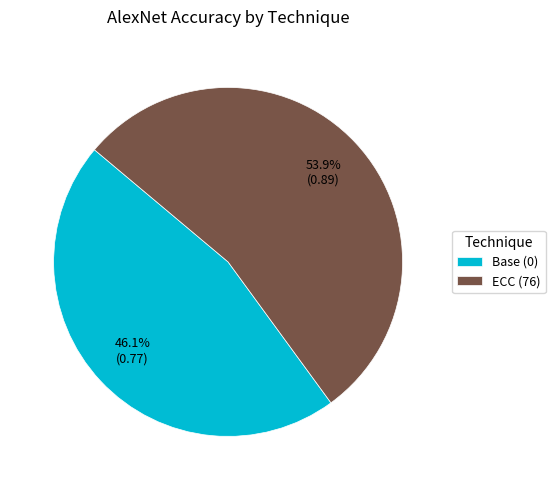

What is the total percentage of ECC (76) and Base (0)?

100.0%